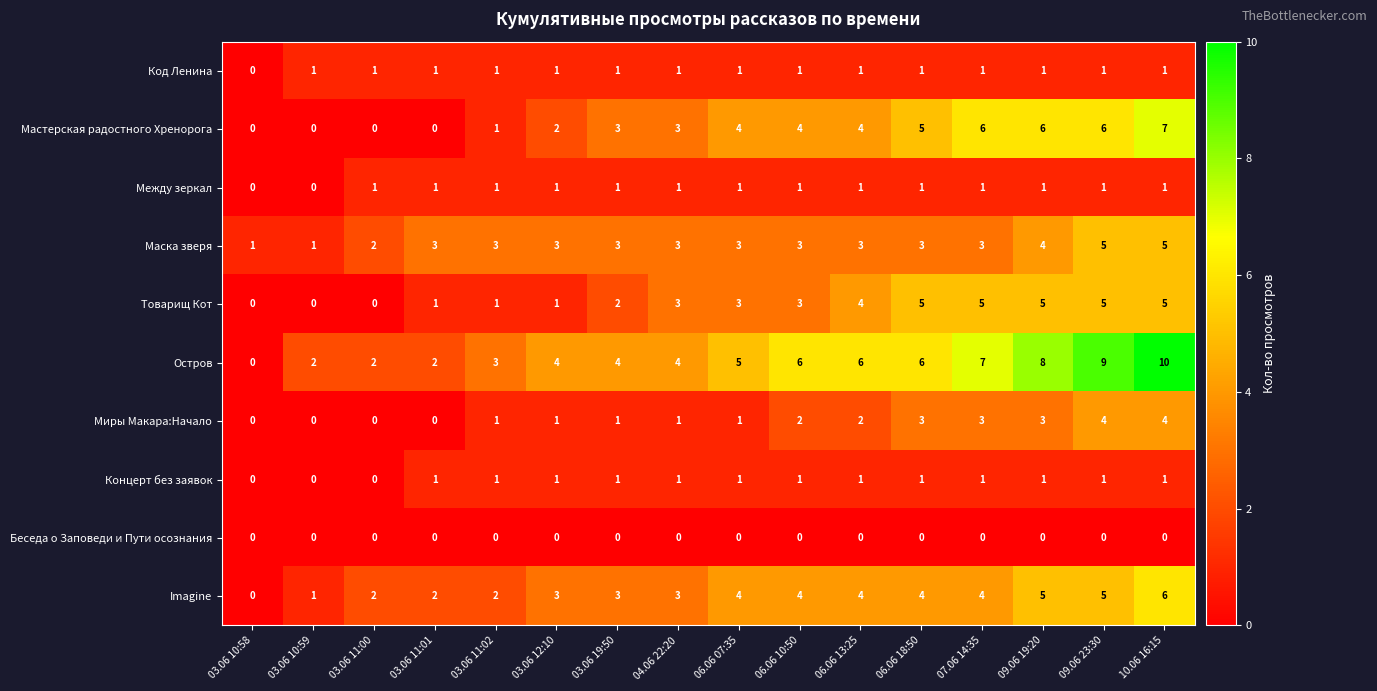

What is the sum of all Остров values?

78